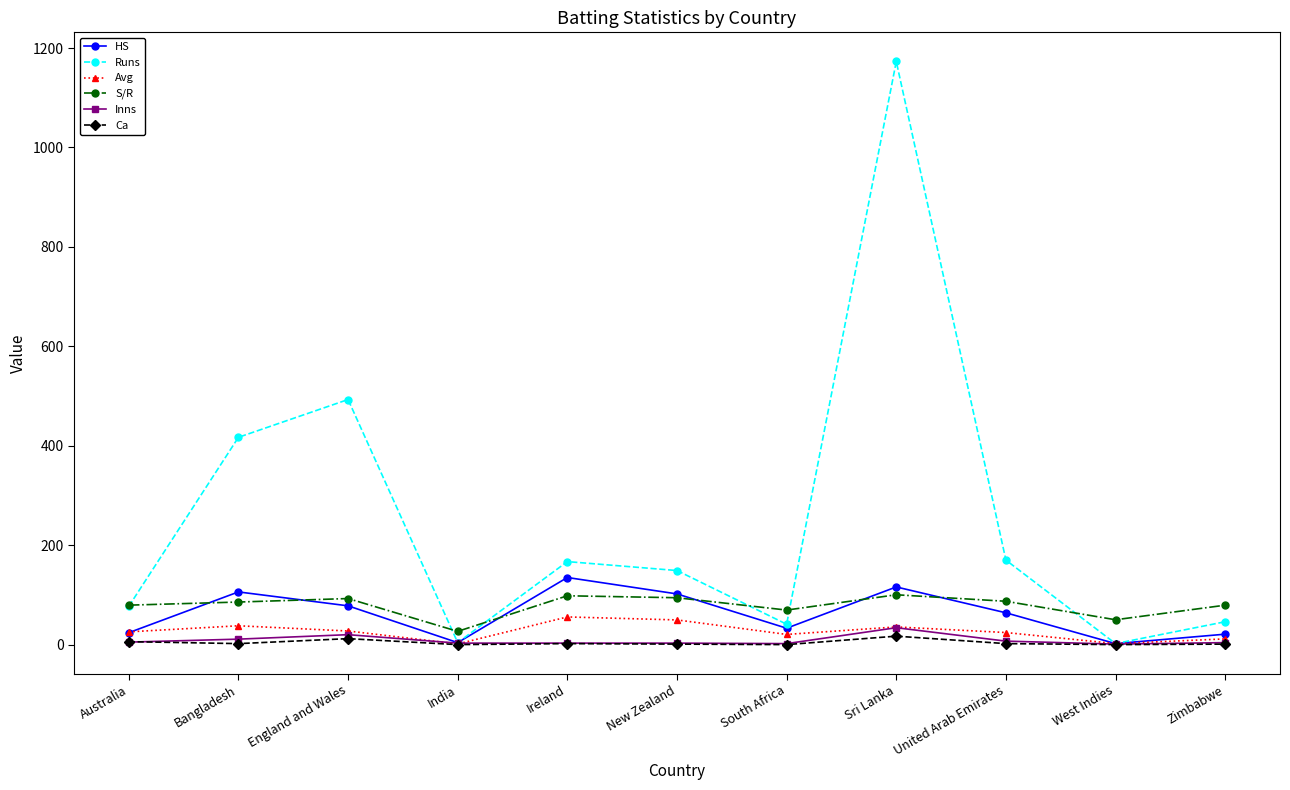

At which category does the chart reach its peak across all series?

Sri Lanka